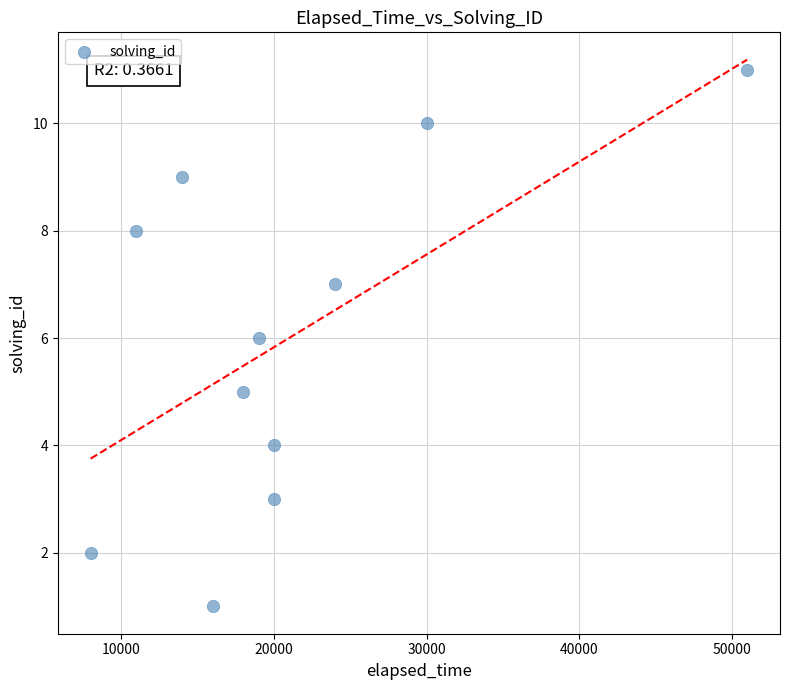

What is the range of Y values (max minus min)?

10